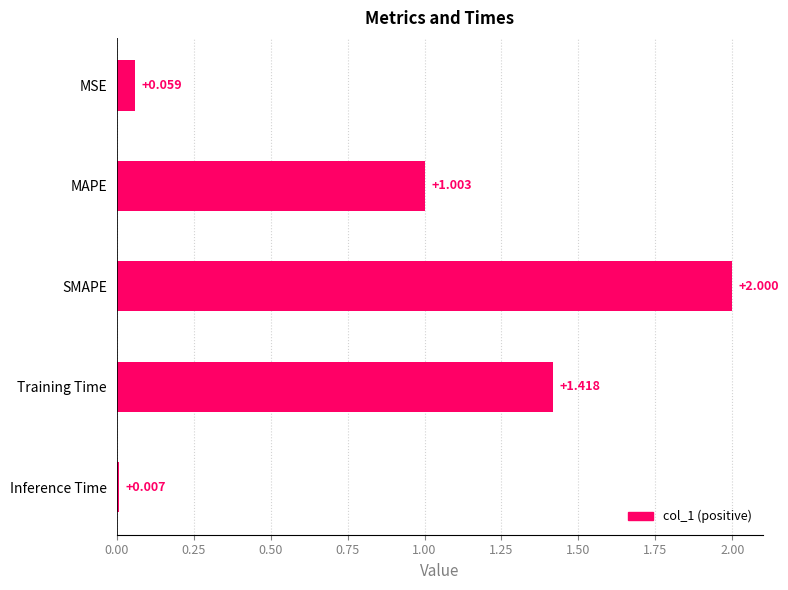

Count the number of categories in the chart.

5